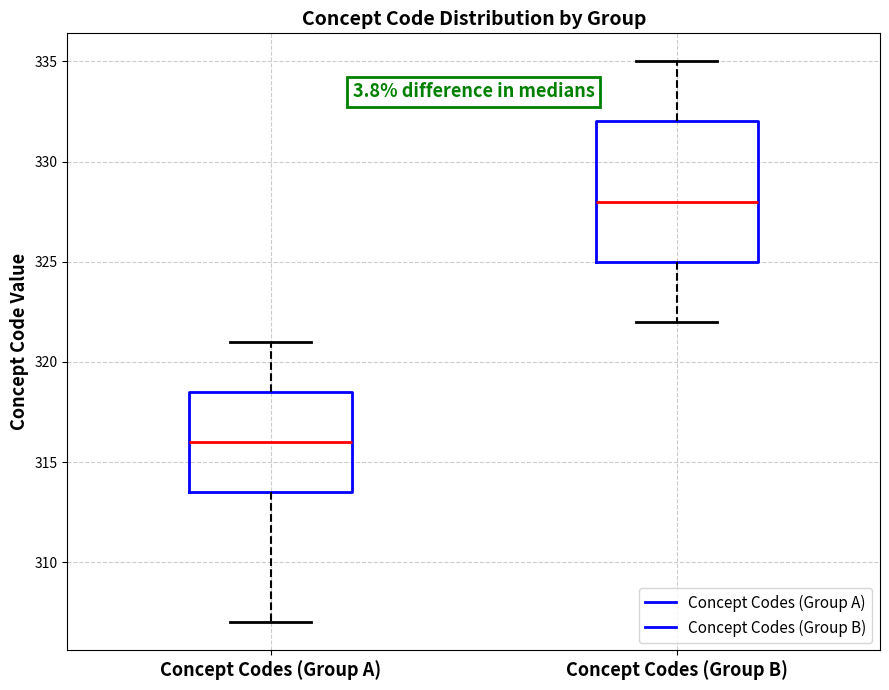

Which box's median line is the lowest?

Concept Codes (Group A)